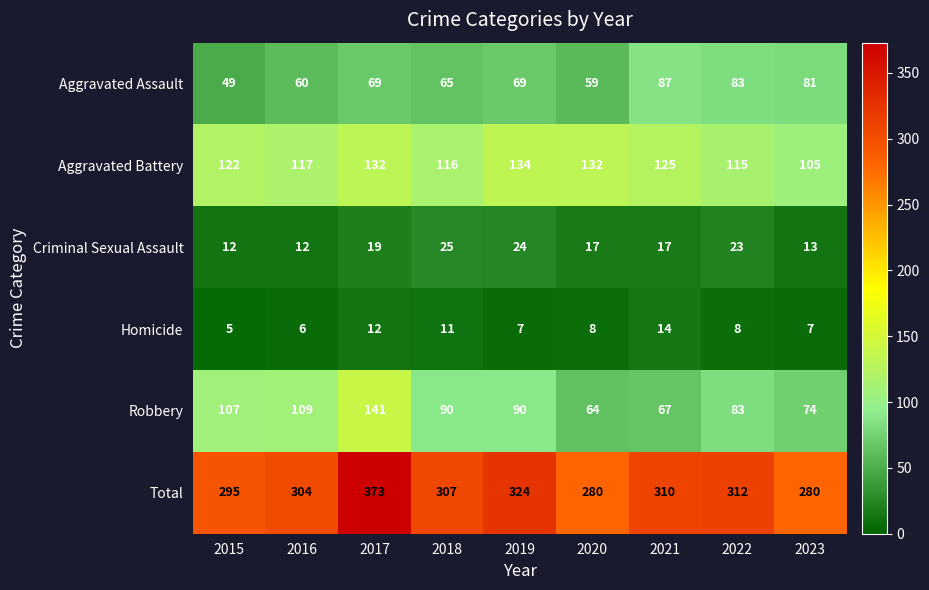

Which series changed the most between 2018 and 2021?

Robbery